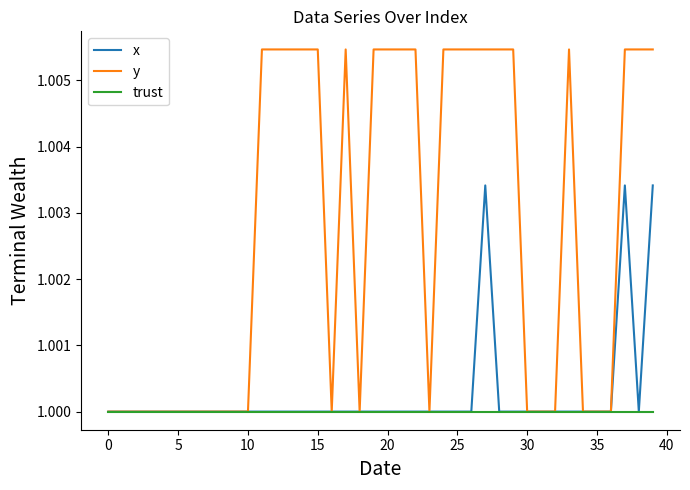

Which series has the widest spread of values?

y